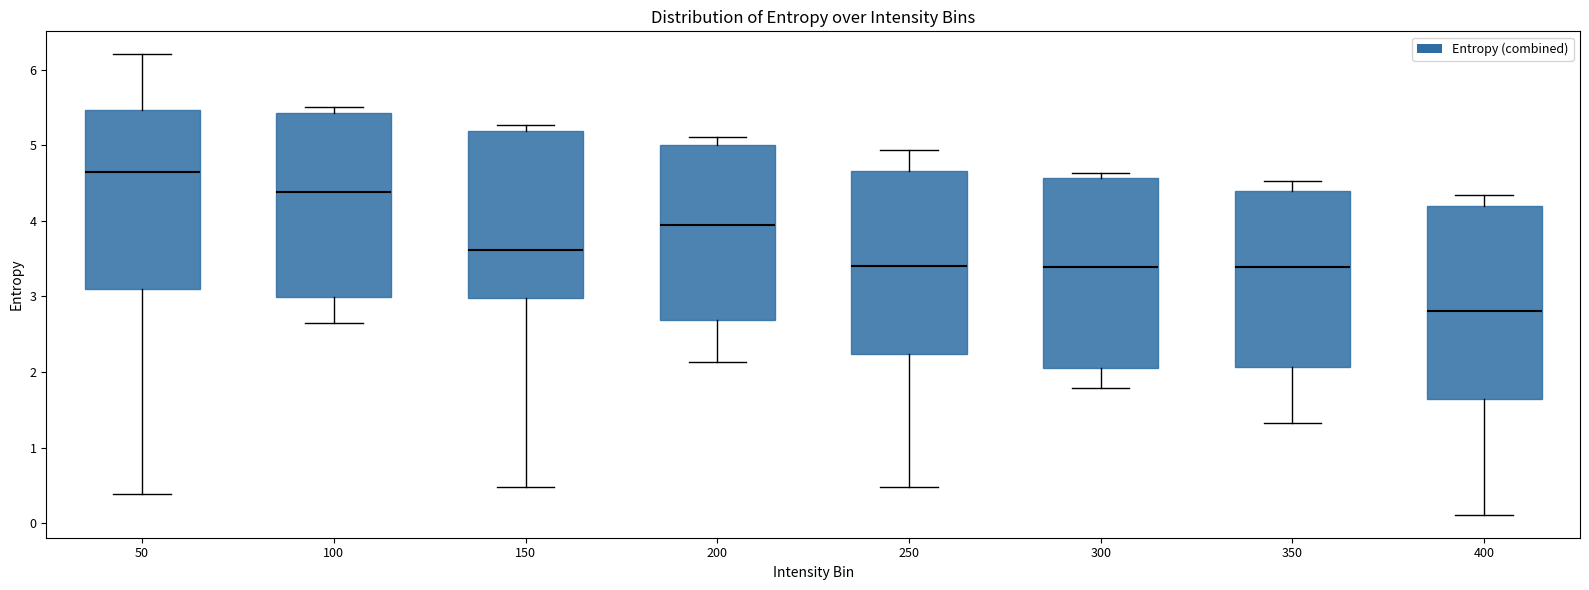

Which box's median line is the lowest?

400